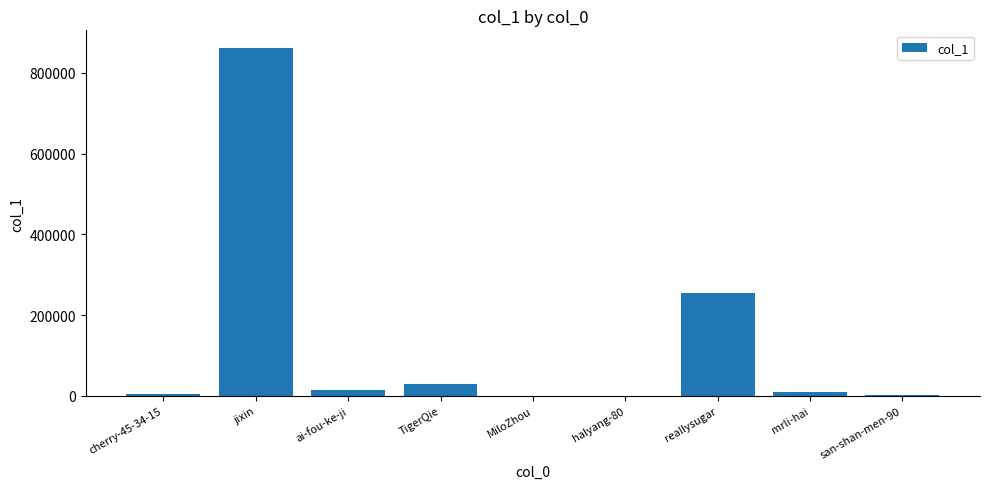

Count the number of data series in this chart.

1